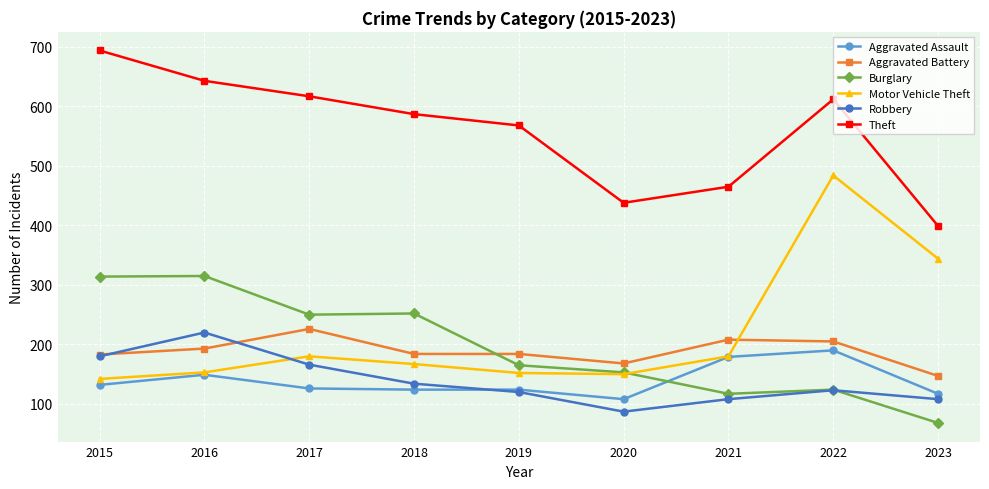

What is the sum of all Robbery values?

1246